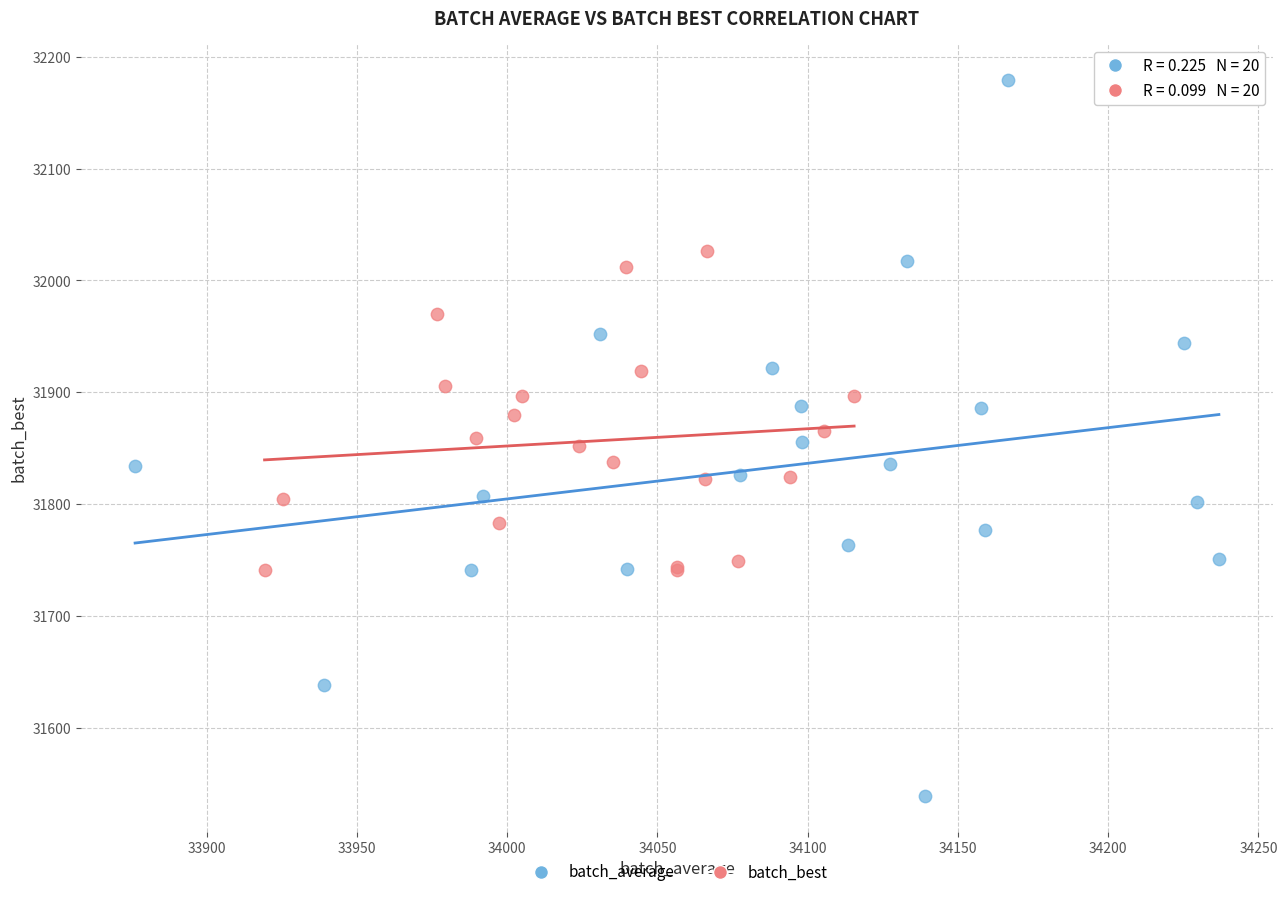

Which series reaches the minimum Y coordinate?

batch_average